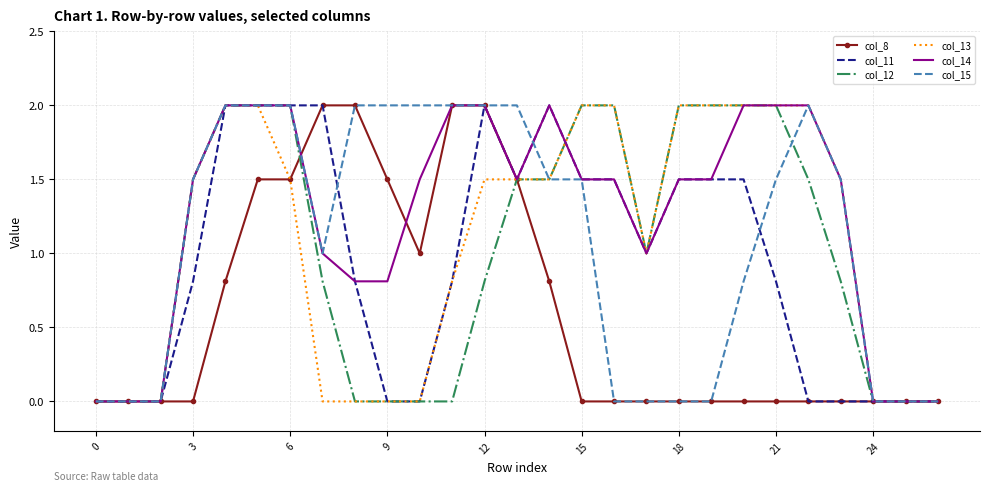

What is the greatest value displayed?

2.0